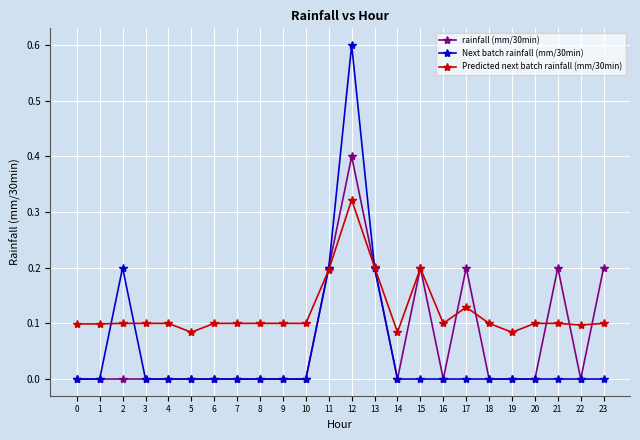

True or false: Next batch rainfall (mm/30min) has more than 1 interior local peaks.

True